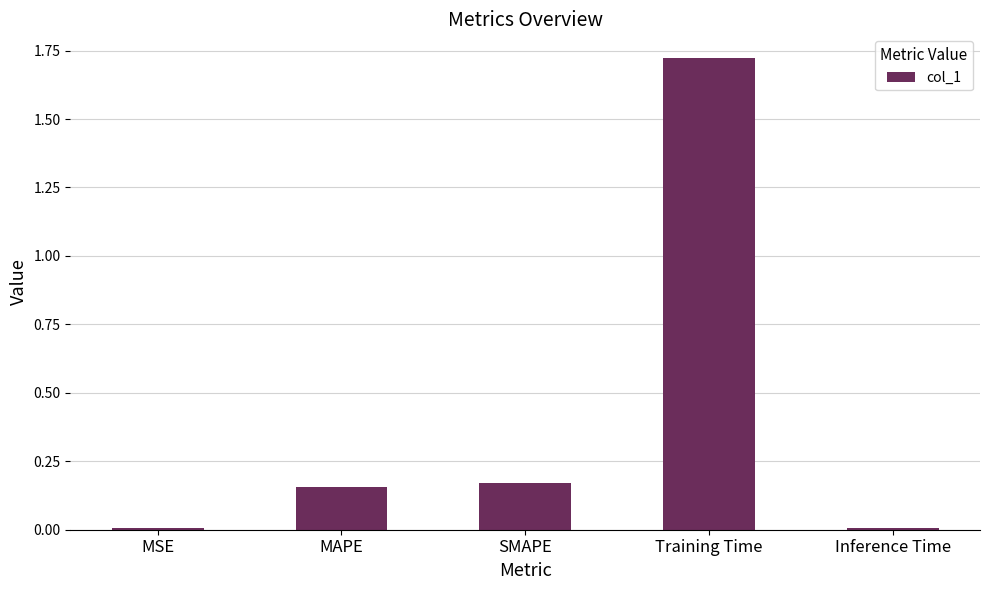

The value at SMAPE is 0.3. True or false?

False